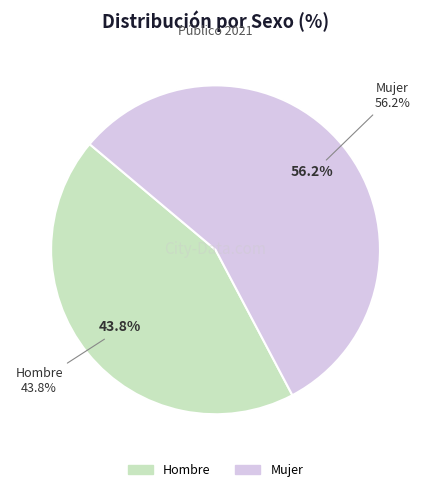

Which category has the biggest portion of the pie?

Mujer